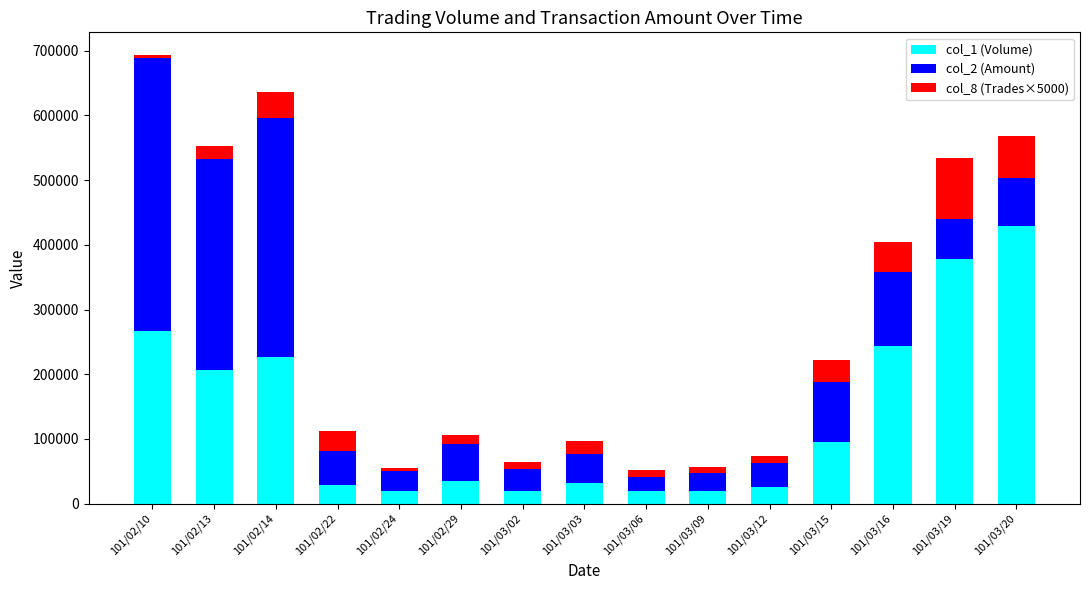

At which category is the sum across all series the highest?

101/02/10